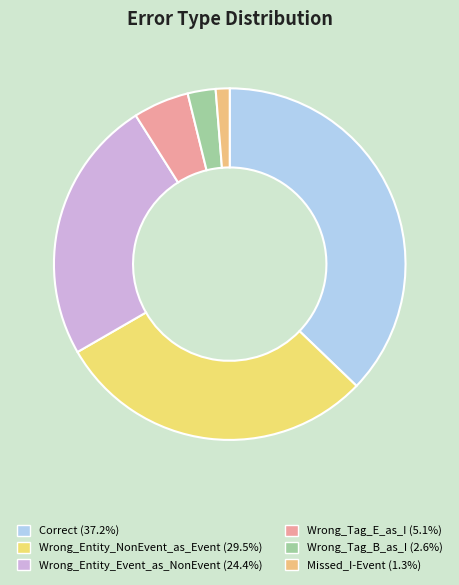

Is it true that Wrong_Tag_B_as_I is 11% of the pie?

False